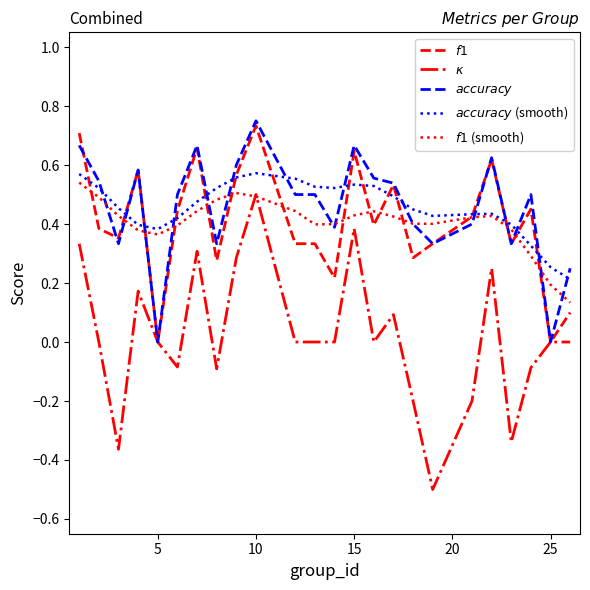

What is the smallest value displayed?

-0.5